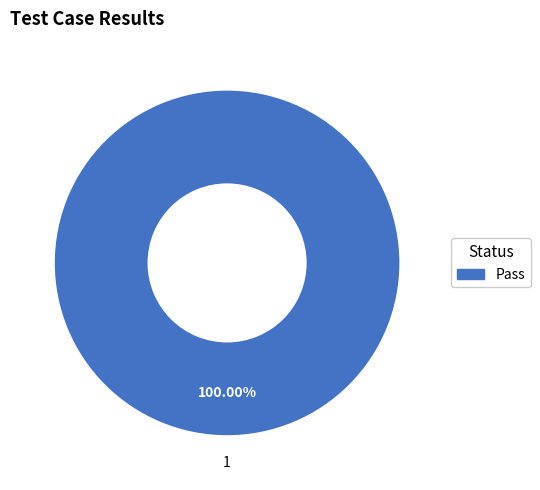

Is there any slice that represents more than half of the pie?

Yes